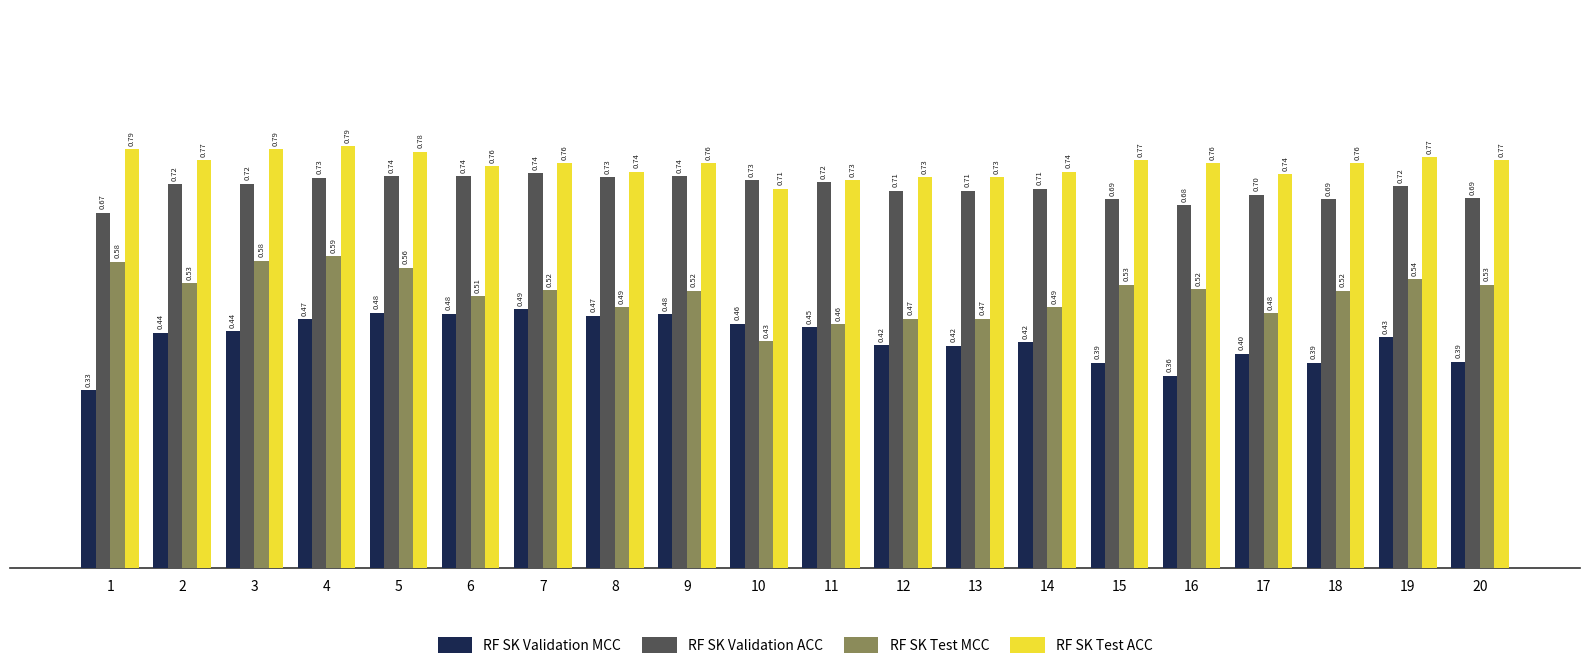

What is the sum of all RF SK Test ACC values?

15.2